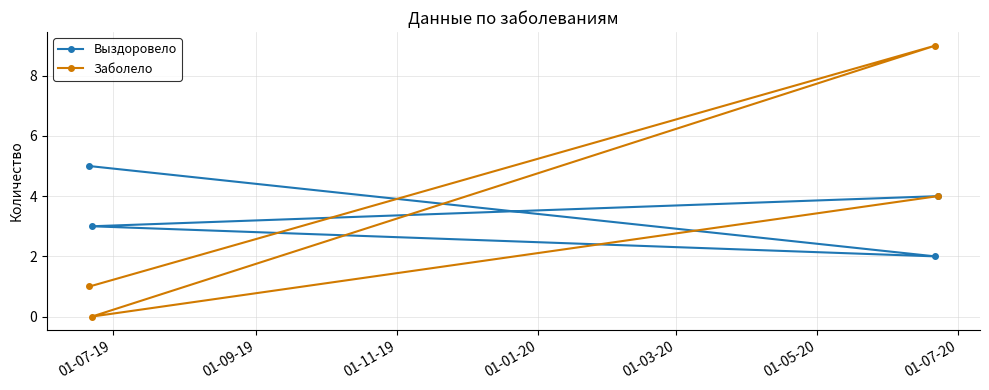

Reading left to right, list all the values displayed in this chart.

Выздоровело: 5	3	2	4
Заболело: 1	0	9	4